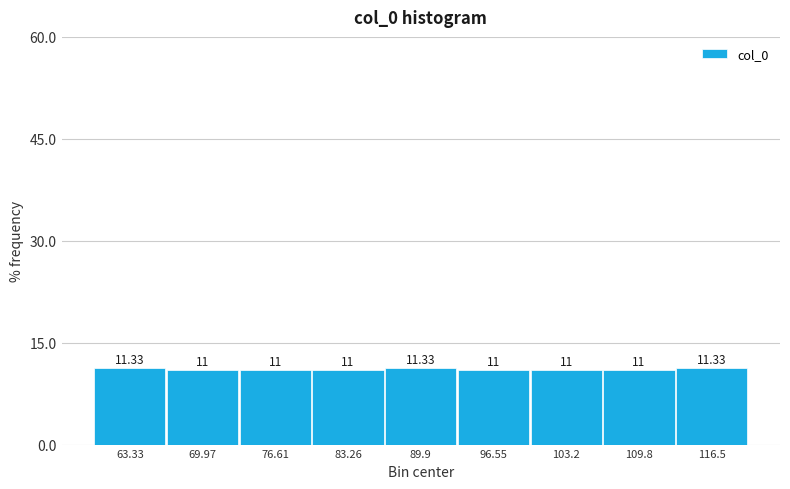

Reading left to right, list every bar in this chart as the range it spans on the x-axis followed by its height. The bar edges are not printed on the chart, so give them approximately, as read against the axis.

60 to 67: 11.33
67 to 73: 11.00
73 to 80: 11.00
80 to 87: 11.00
87 to 93: 11.33
93 to 100: 11.00
100 to 107: 11.00
107 to 113: 11.00
113 to 120: 11.33